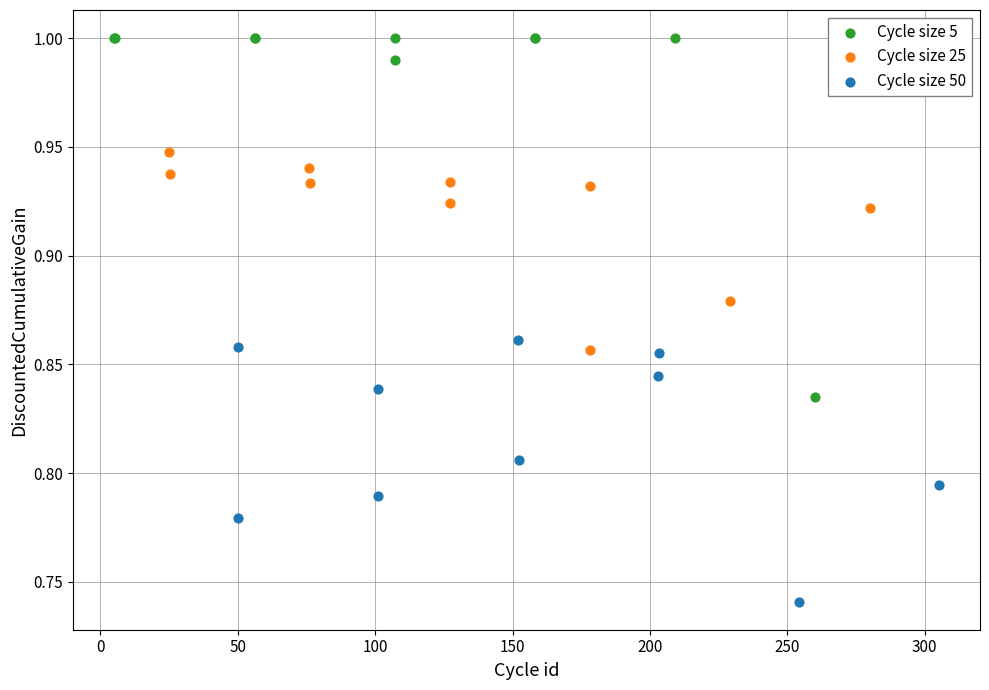

Which series contains the highest Y value?

Cycle size 5